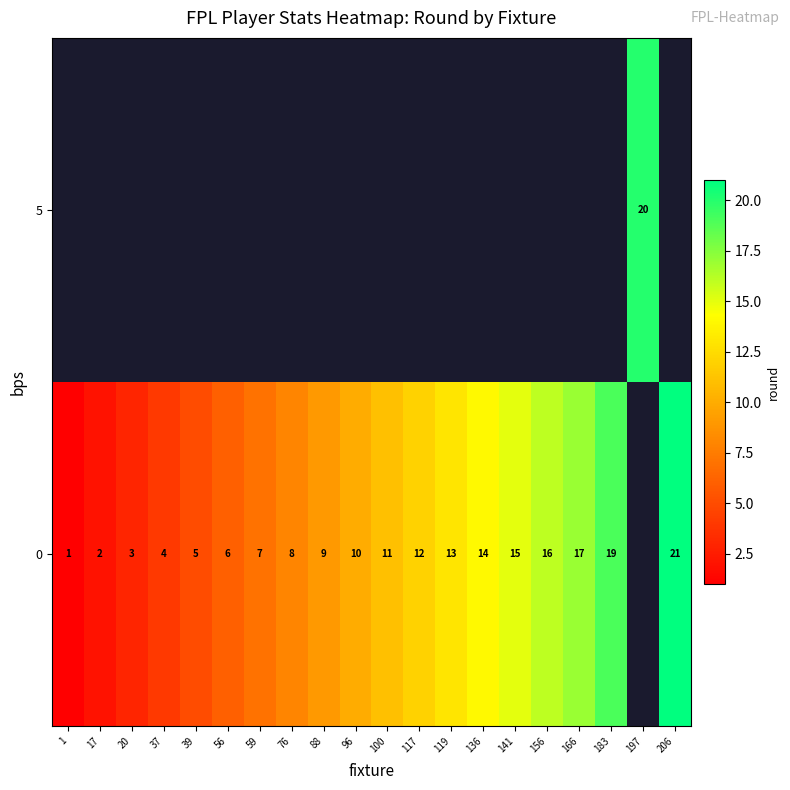

How many values in the row_0 series are below 11?

10